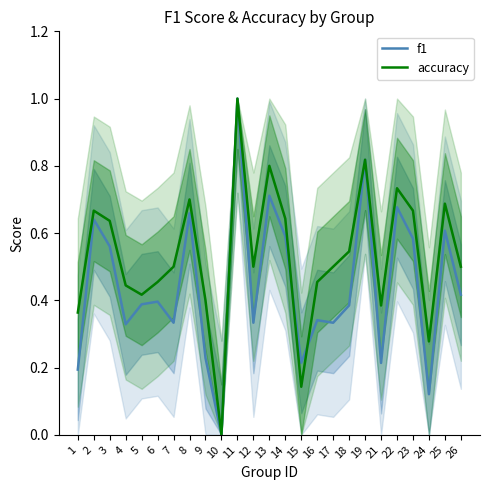

How many times do accuracy and f1 cross each other?

2